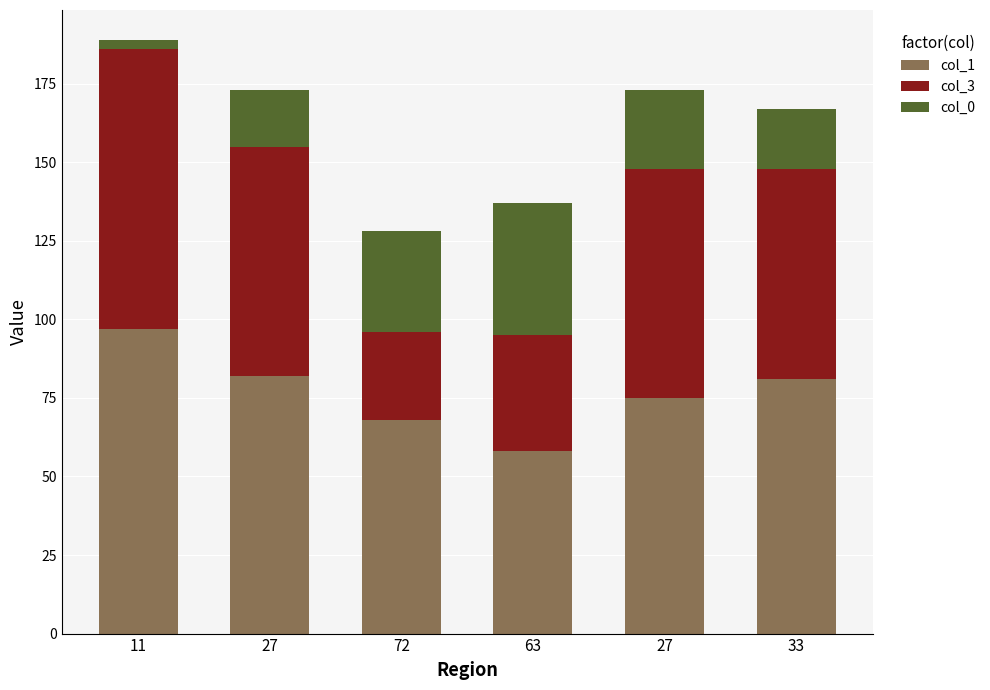

True or false: col_0 has a value of 25 at 27.

True